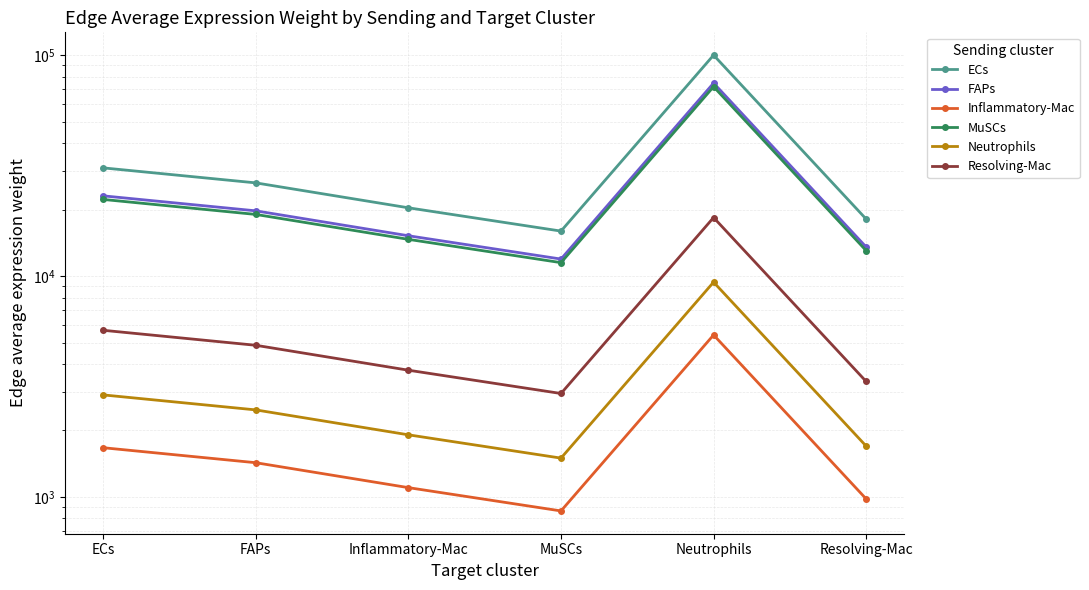

List the labels in order of ECs value, smallest first.

MuSCs, Resolving-Mac, Inflammatory-Mac, FAPs, ECs, Neutrophils